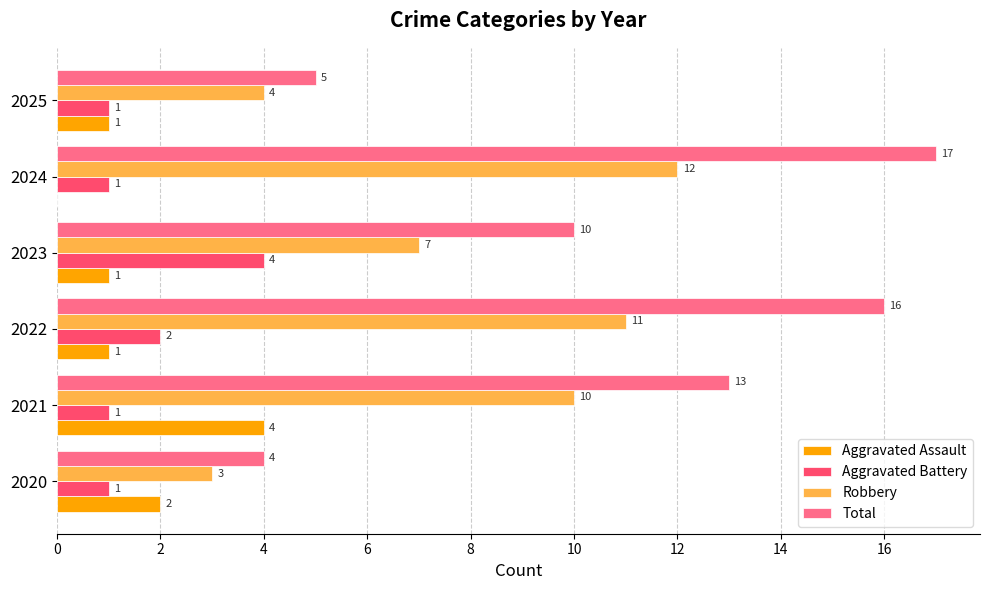

What is the average value of the Aggravated Battery series?

2